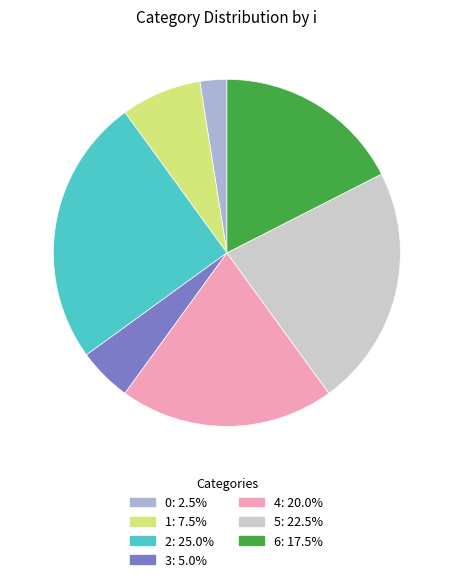

True or false: 5 accounts for 37% of the total.

False